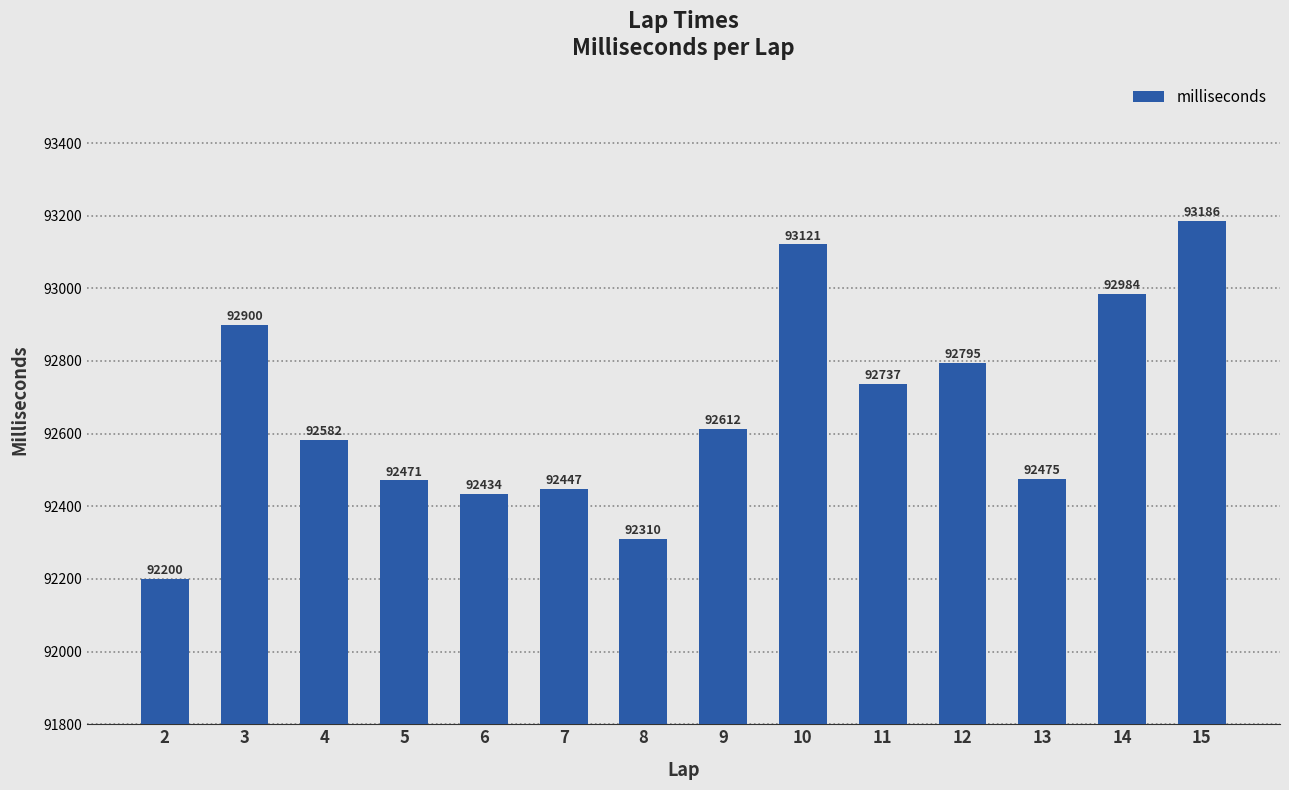

Are the bars horizontal?

No